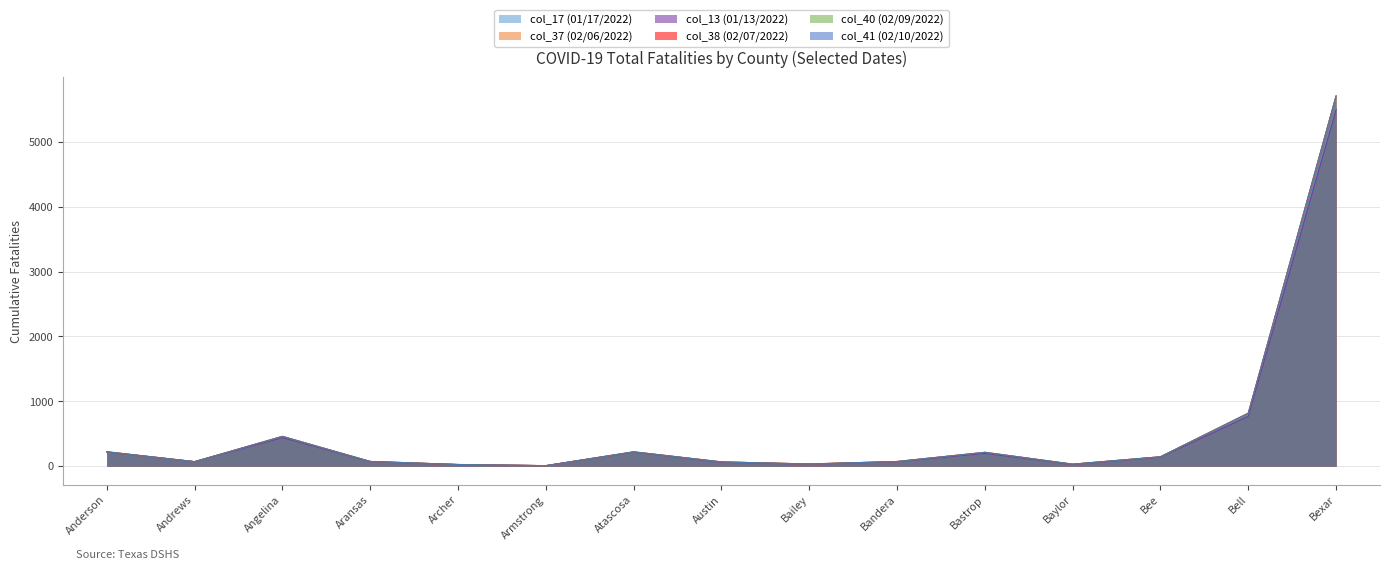

What is the difference between the maximum and minimum values in the col_17 (01/17/2022) series?

5526